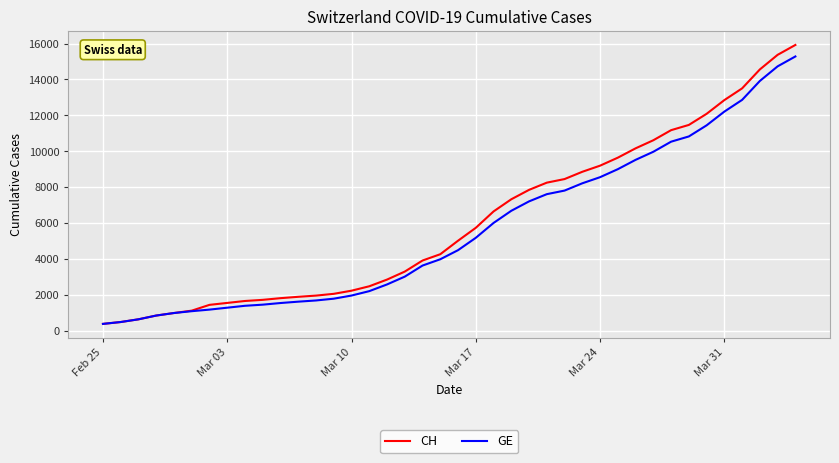

Rank the series by their average value, from highest to lowest.

CH, GE